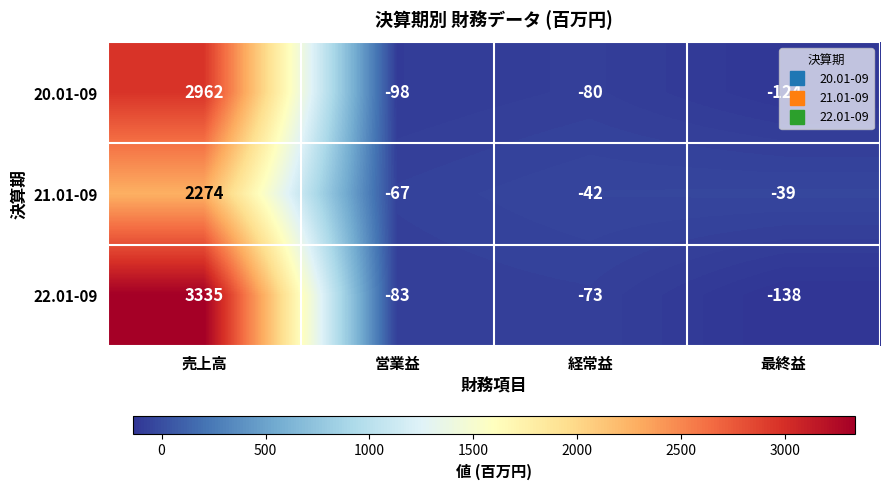

What is the sum of all 21.01-09 values?

2126